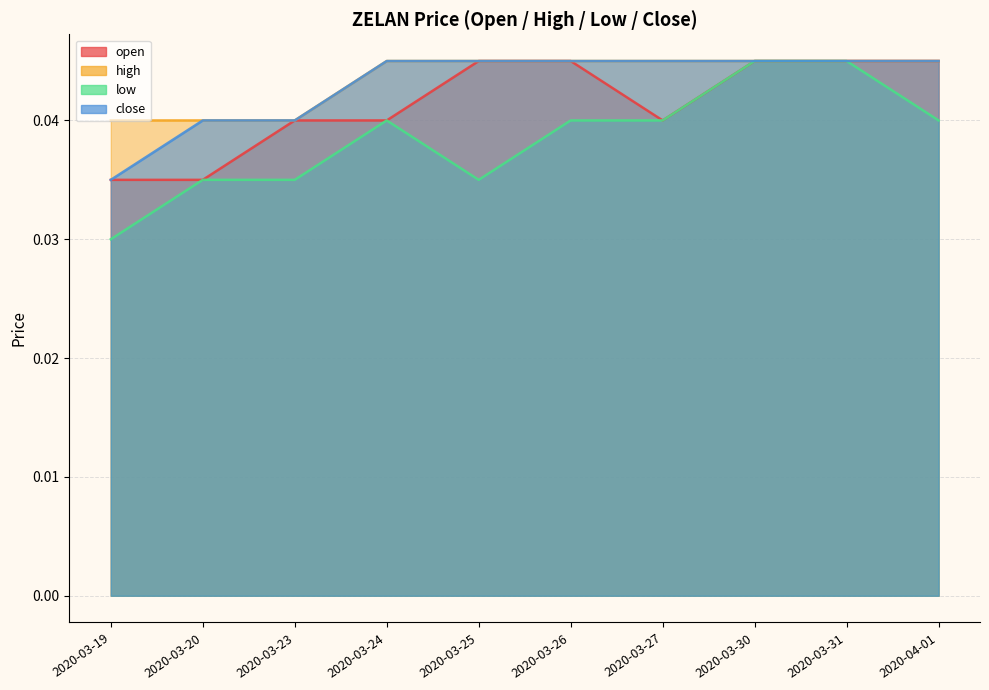

Which series has the largest total across all categories?

high